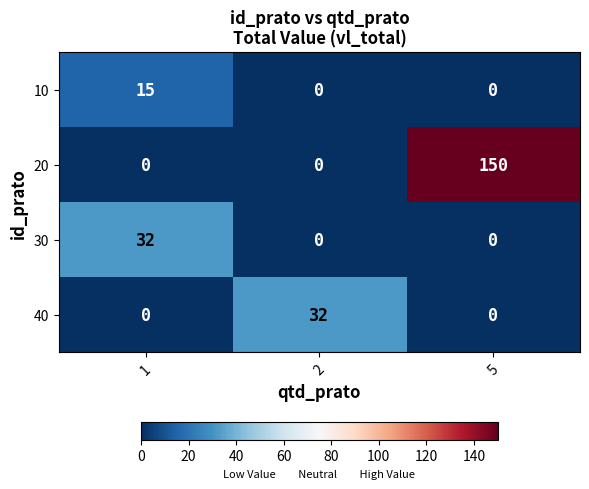

What is the sum of the 40 values at 1 and 2?

32